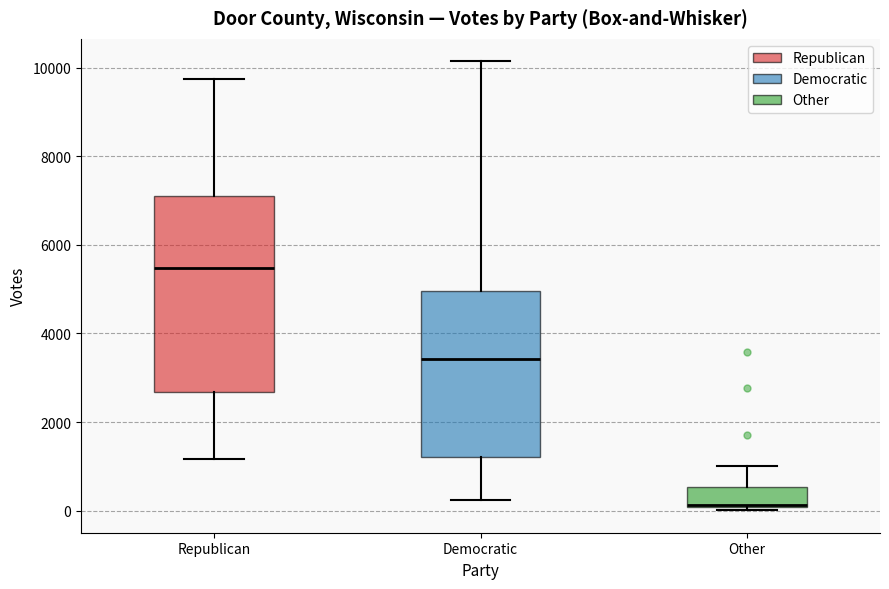

Which box is the tallest, from its lower edge to its upper edge?

Republican